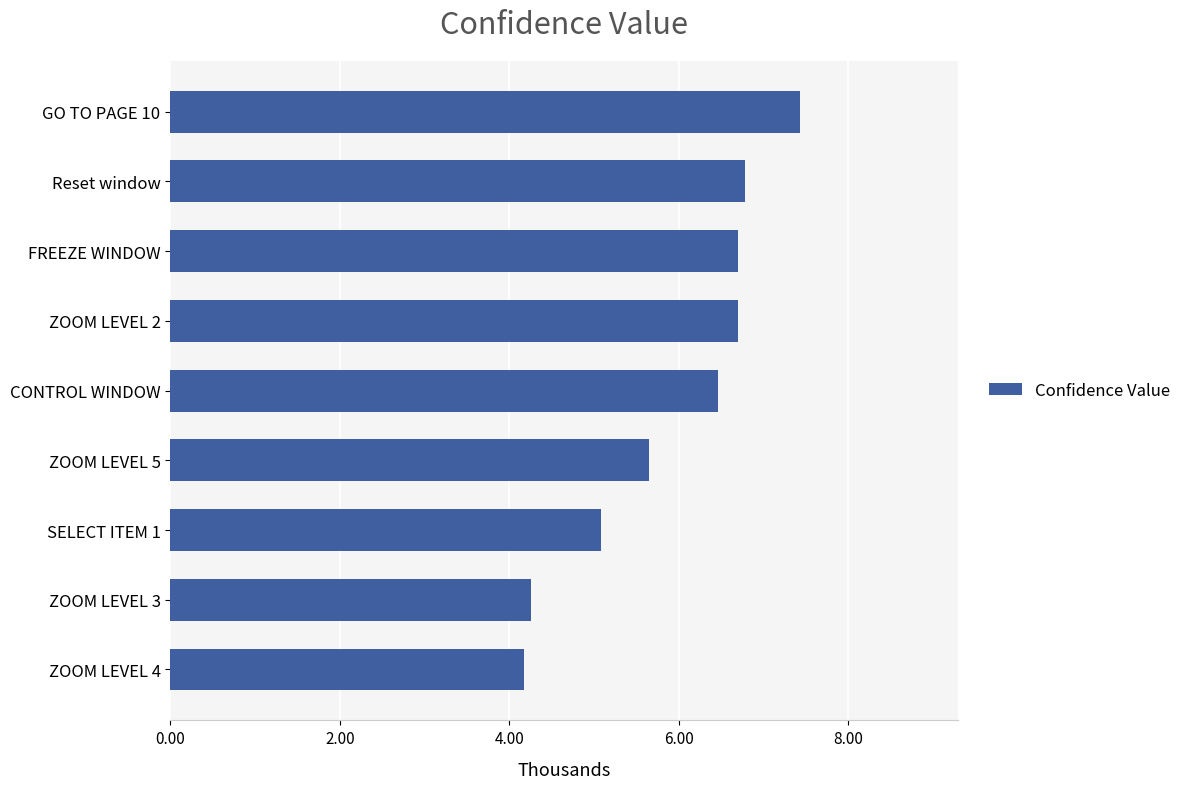

What is the greatest value displayed?

7435